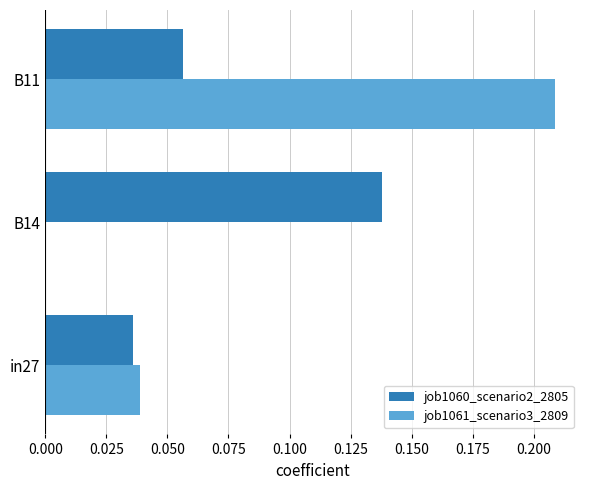

True or false: job1060_scenario2_2805 has a value of 0.0 at B11.

False